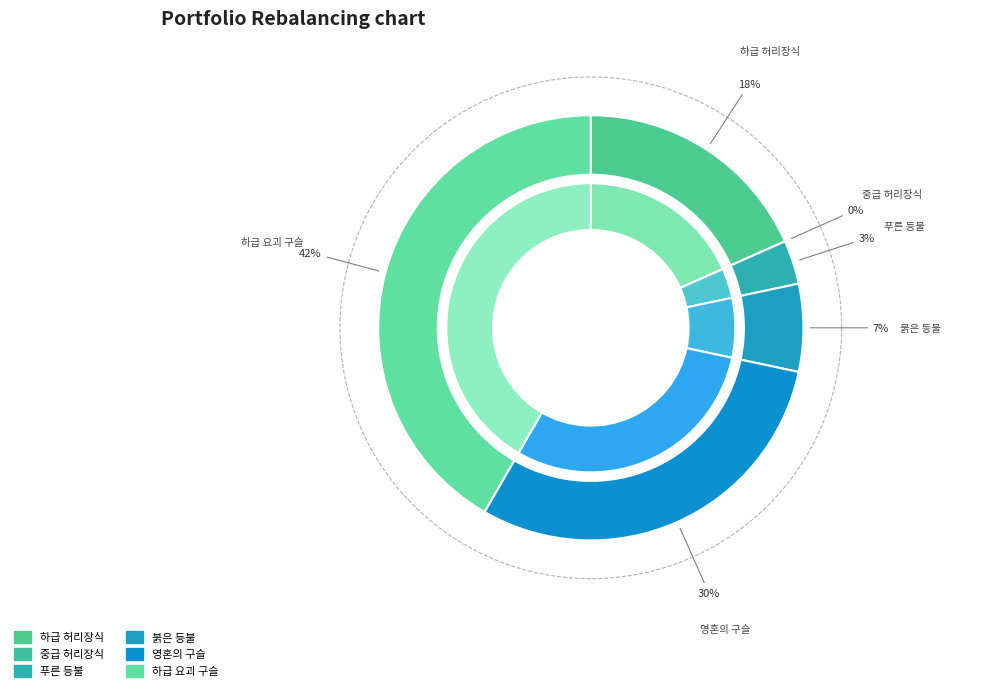

What percentage is NOT represented by 푸른 등불?

96.7%